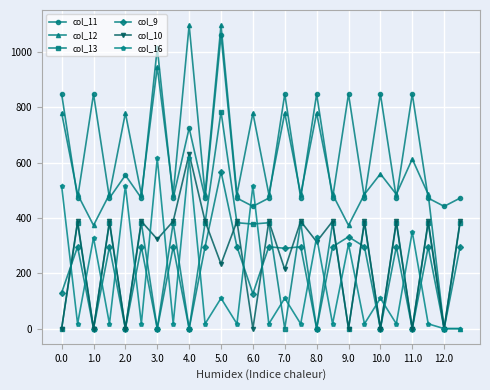

Which series has the largest range (max minus min)?

col_12